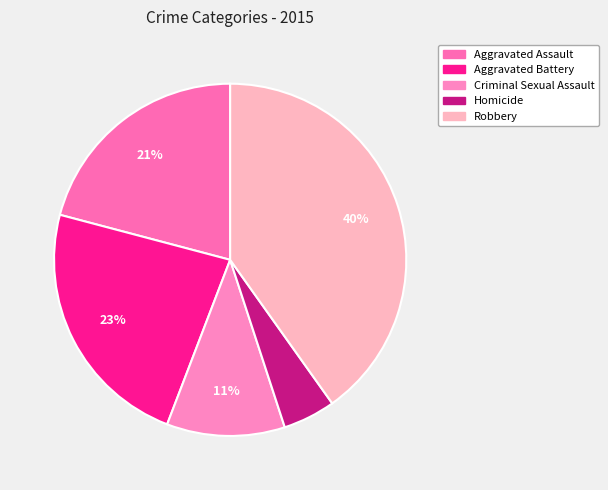

Between Robbery and Homicide, which is larger?

Robbery